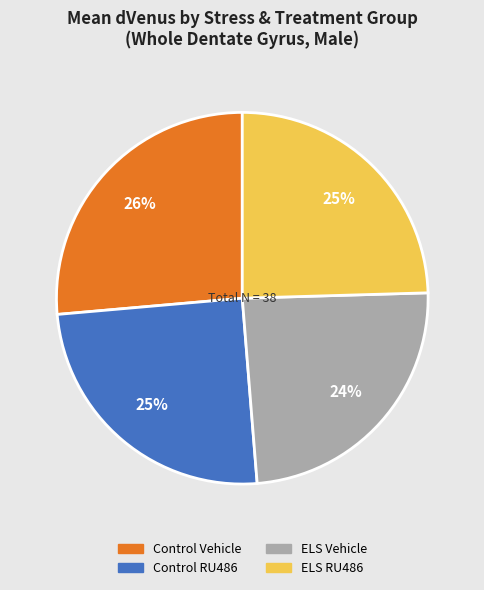

Count the number of slices in the pie.

4